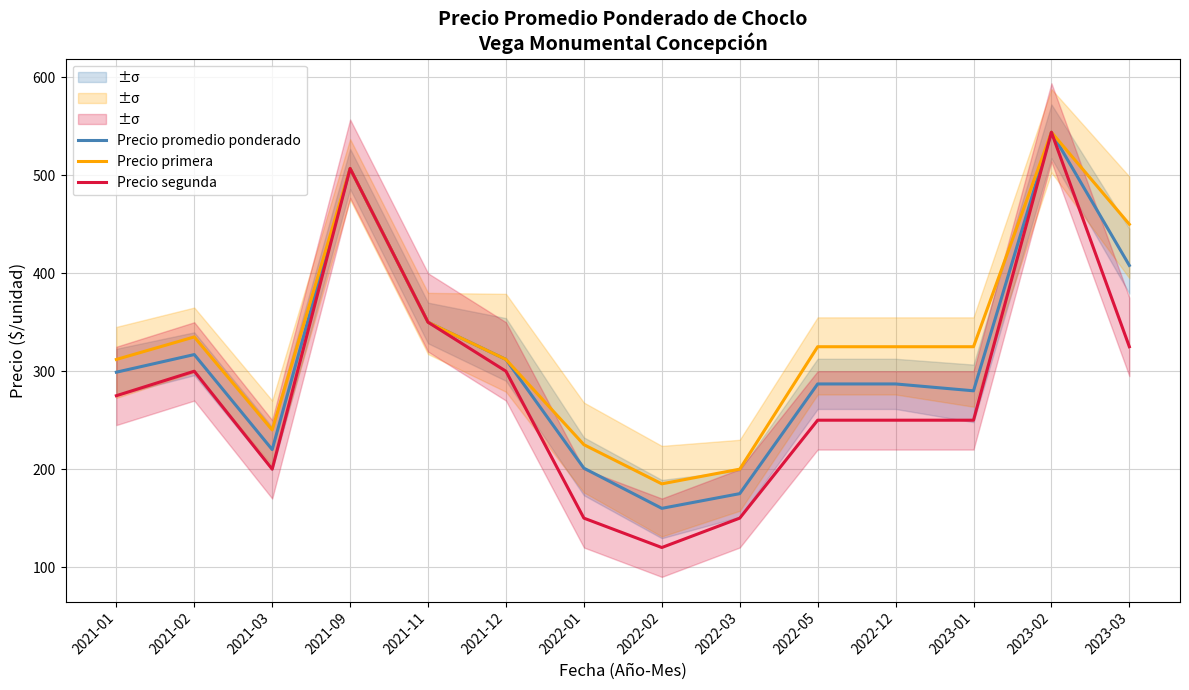

What is the maximum value for Precio primera?

544